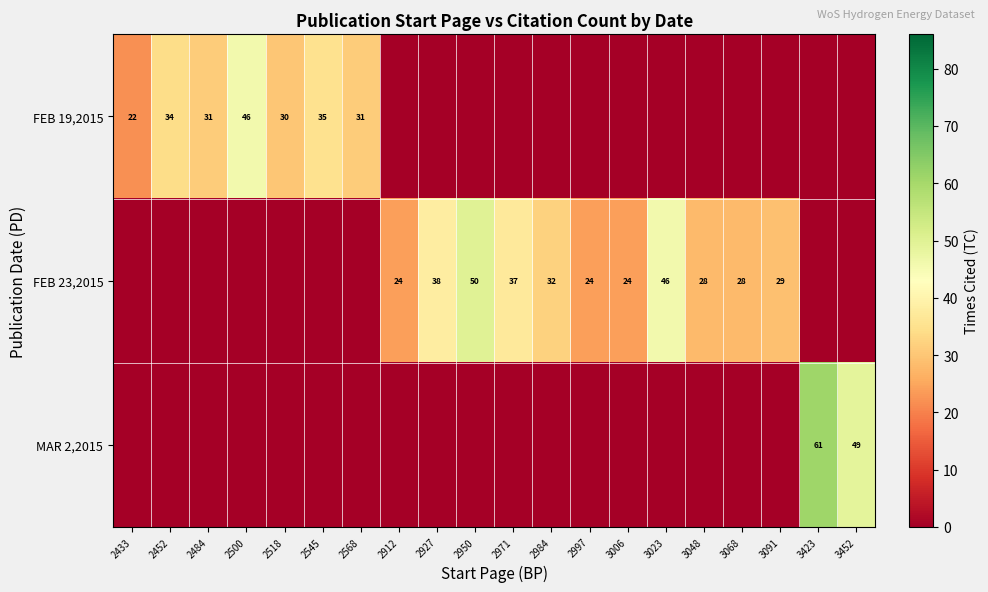

Is it true that FEB 23,2015 equals 28 at 3068?

True